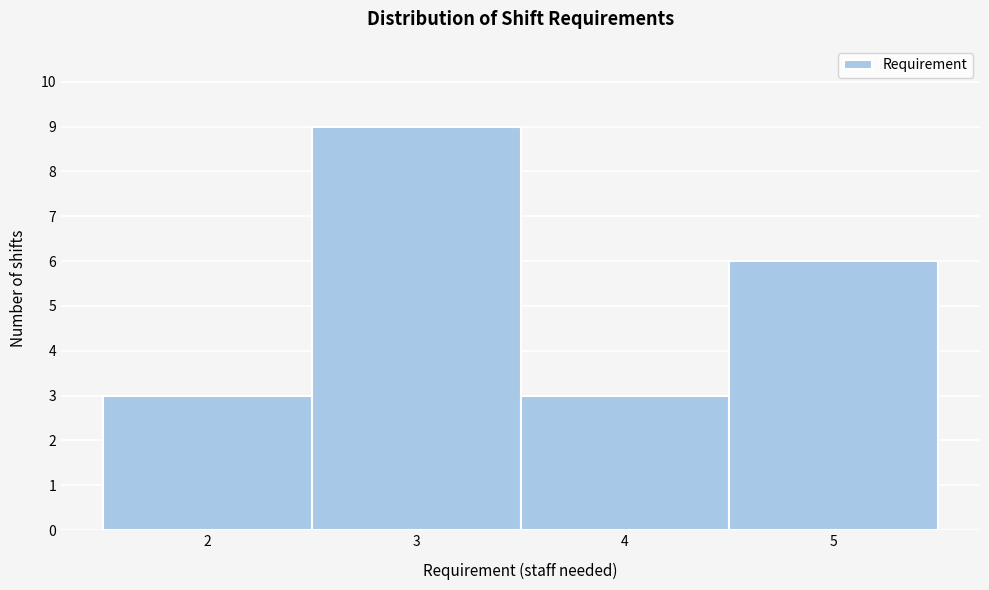

How tall is the bar that spans 4.5 to 5.5 on the x-axis? The values are not printed on the chart, so give them approximately, as read against the axis.

6